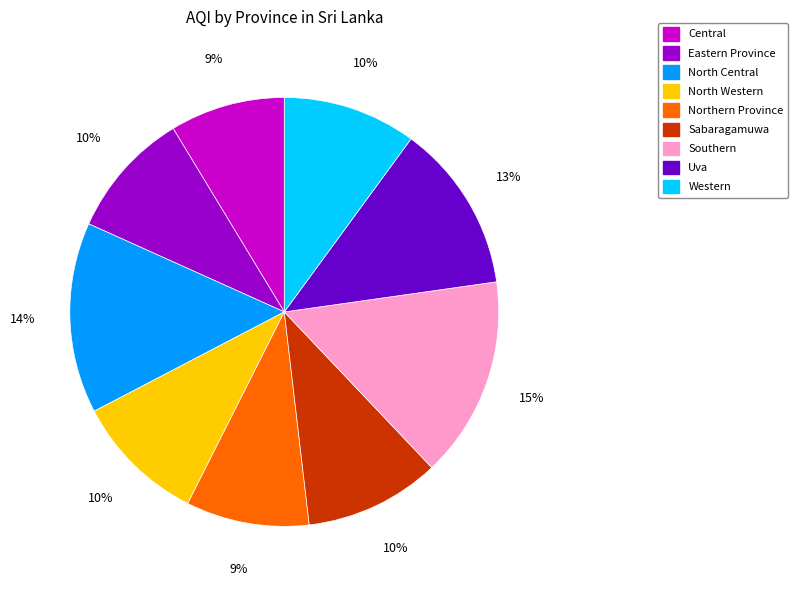

Count the number of slices in the pie.

9